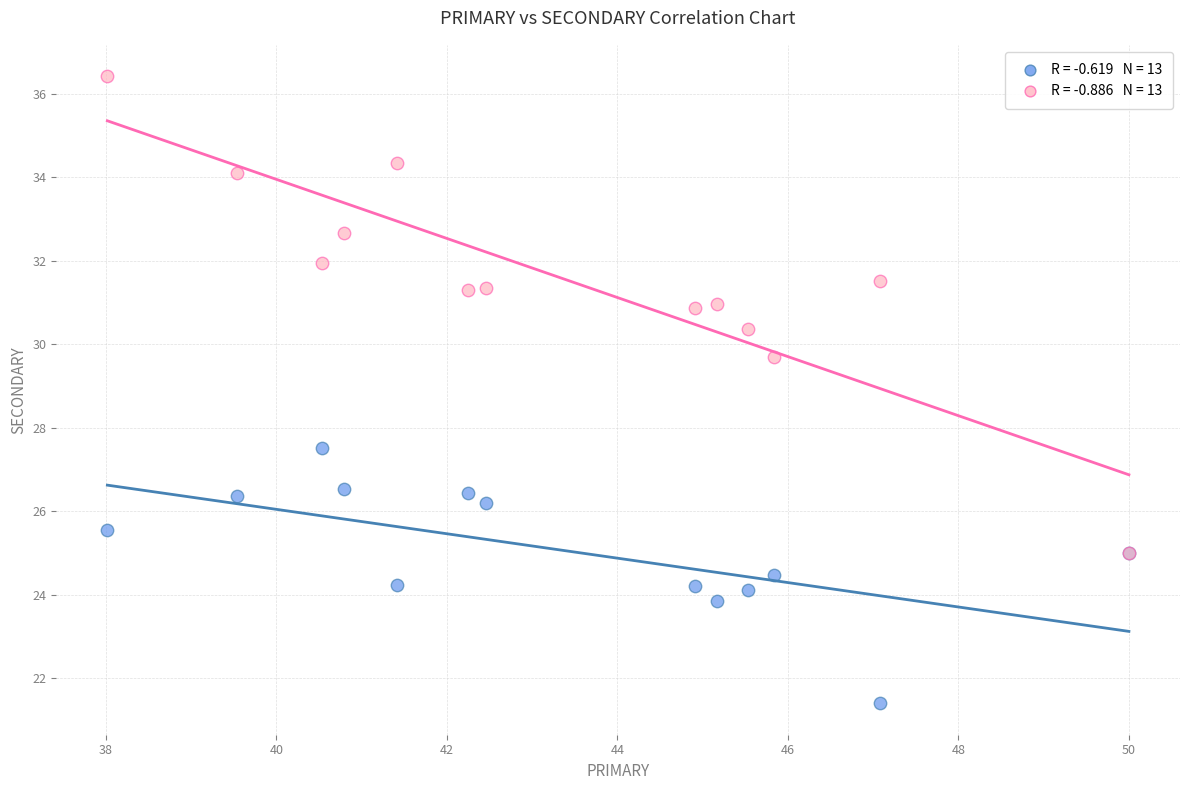

Across all series, what Y value is closest to 28?

27.5